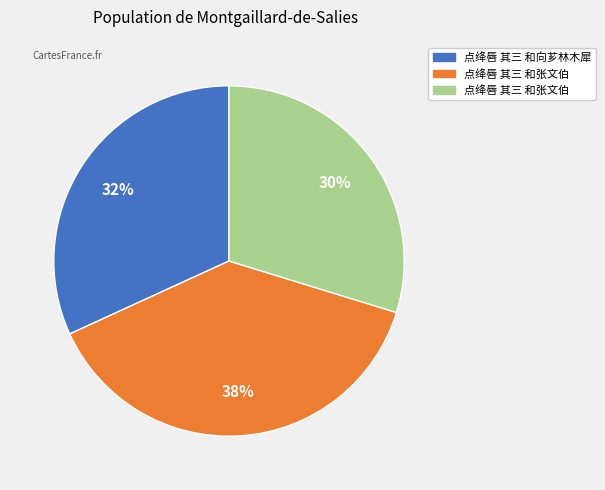

To the nearest percent, what is the average slice percentage?

33%